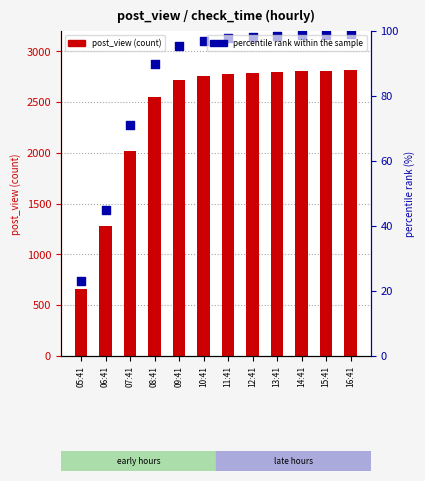

What are all the series names shown in the legend?

post_view, percentile rank within the sample